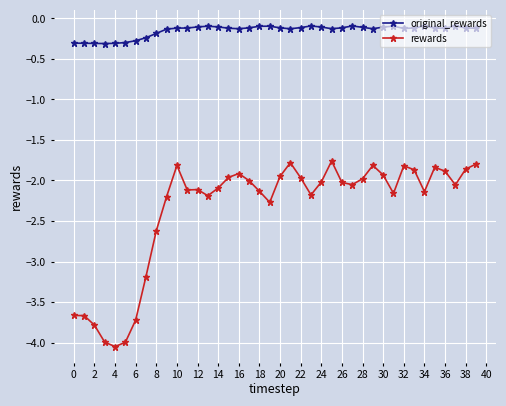

True or false: rewards and original_rewards cross at least once.

False